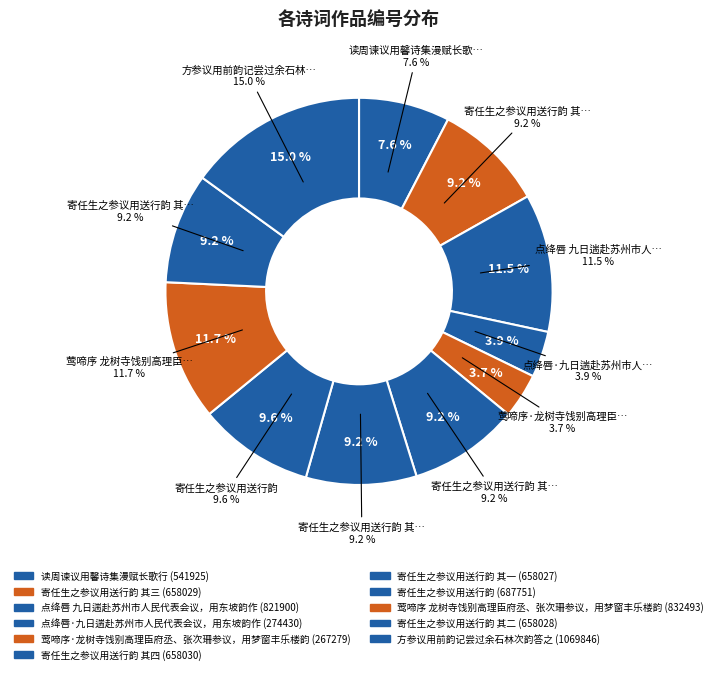

Does any single category account for the majority?

No